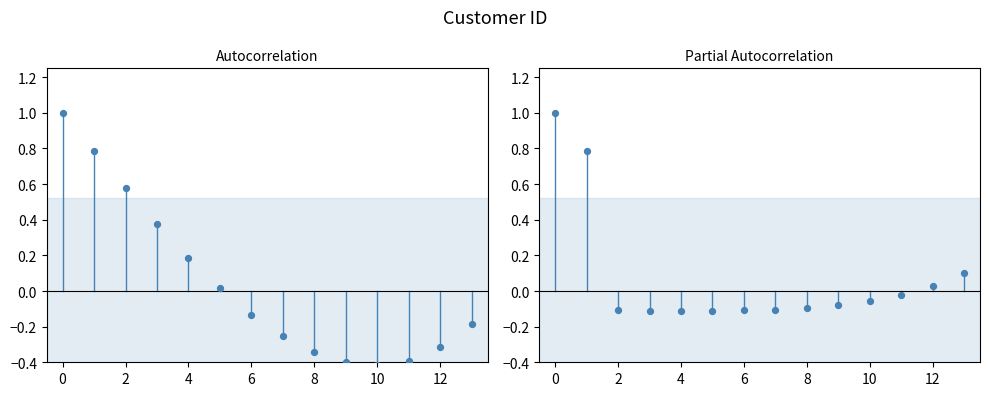

Which series reaches the minimum Y coordinate?

Autocorrelation